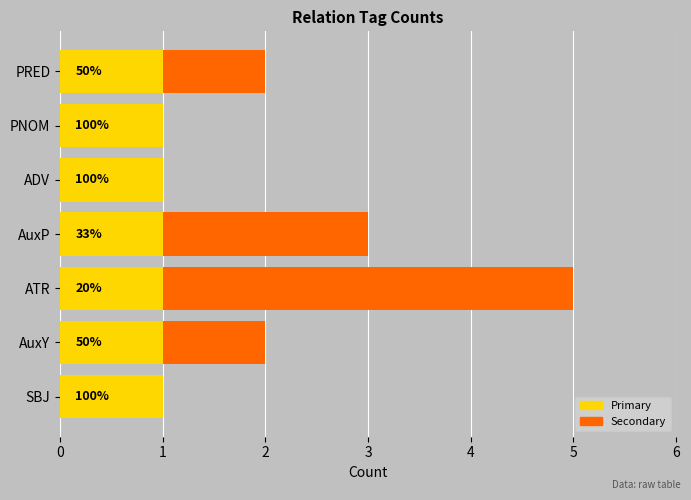

What are all the series names shown in the legend?

Primary, Secondary